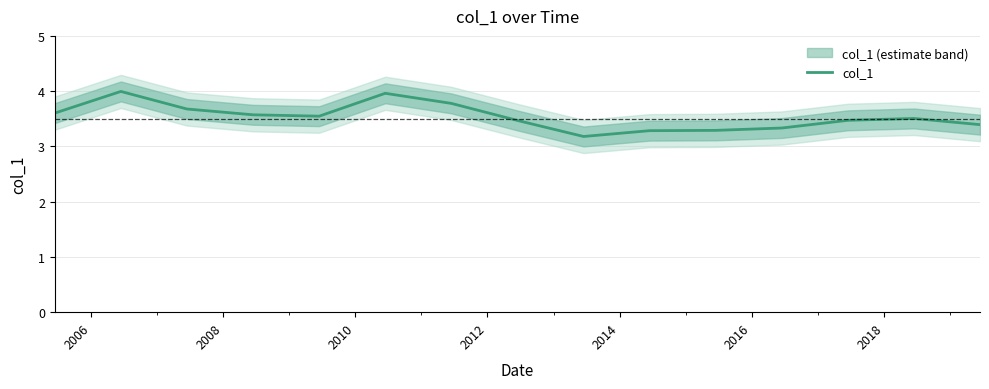

What is the highest value of the col_1 series?

4.0